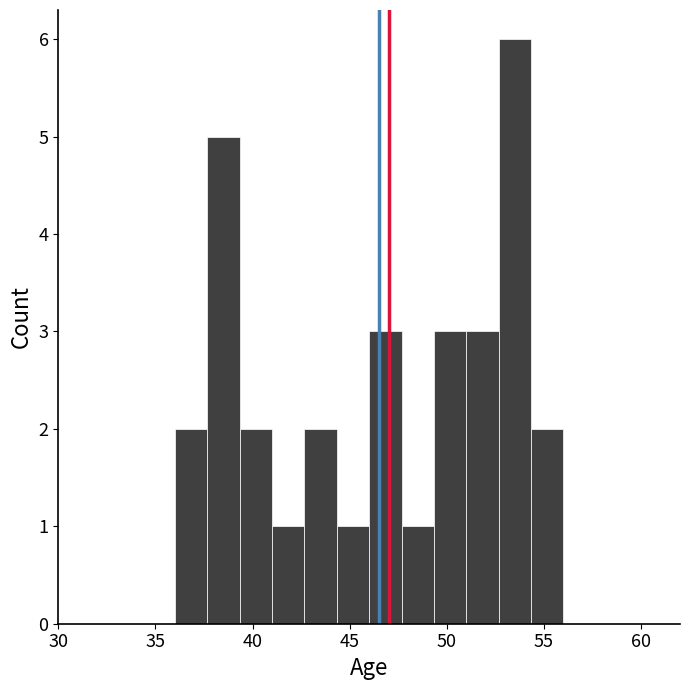

Read against the x-axis, roughly where is the centre of the tallest bar?

53.5